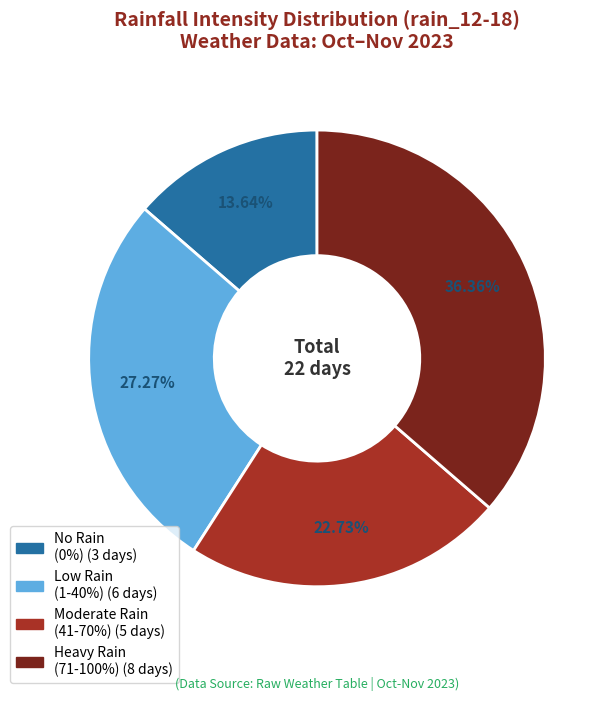

Does any single category account for the majority?

No